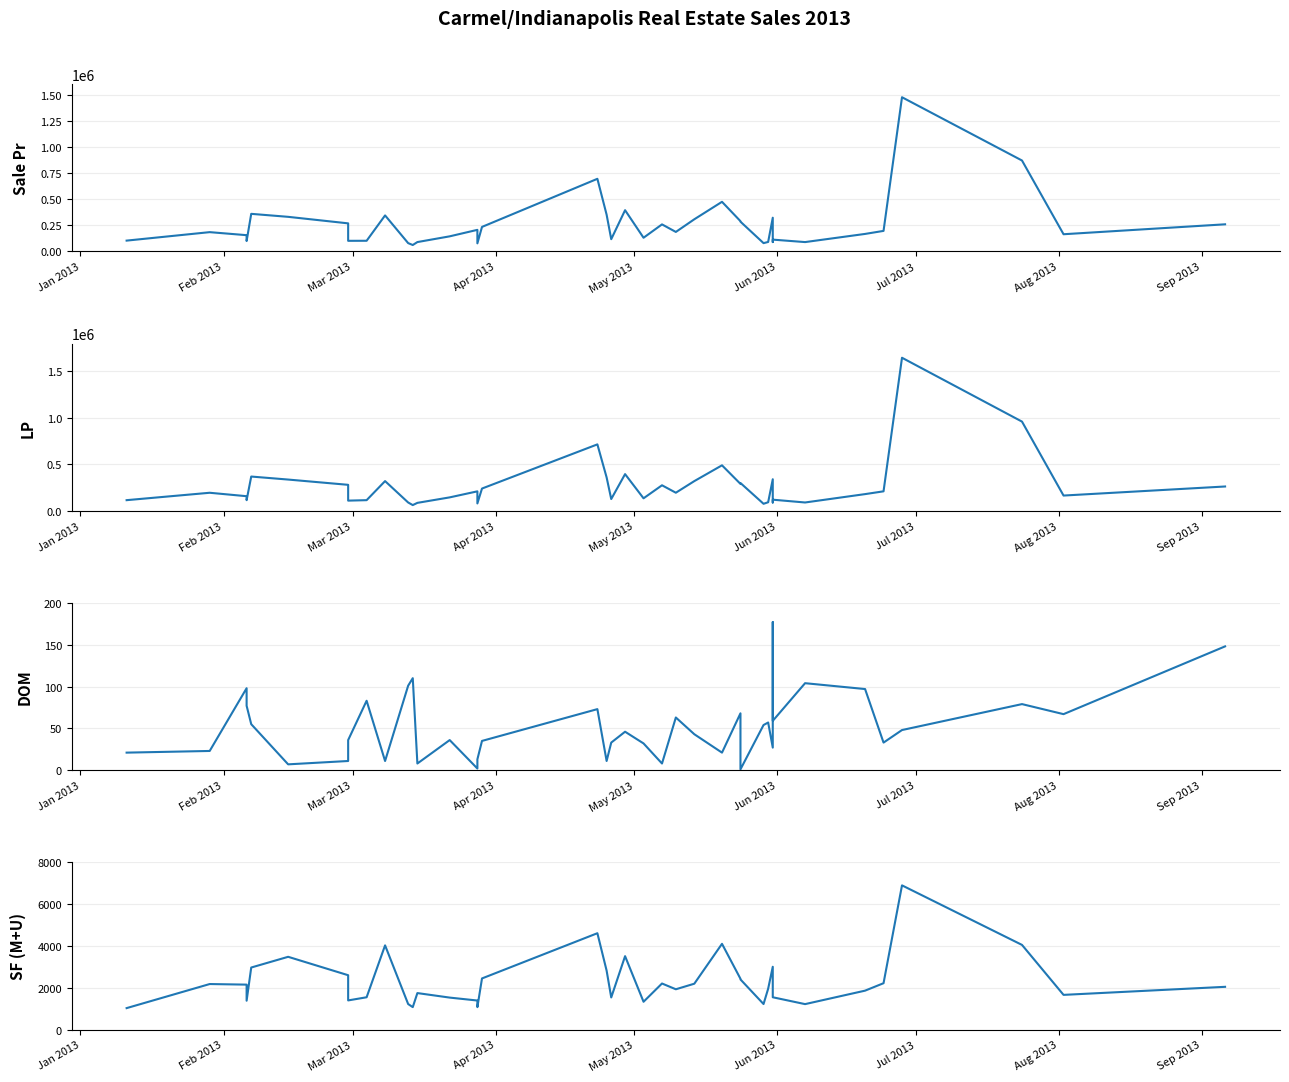

How many data points in DOM are less than 46?

20